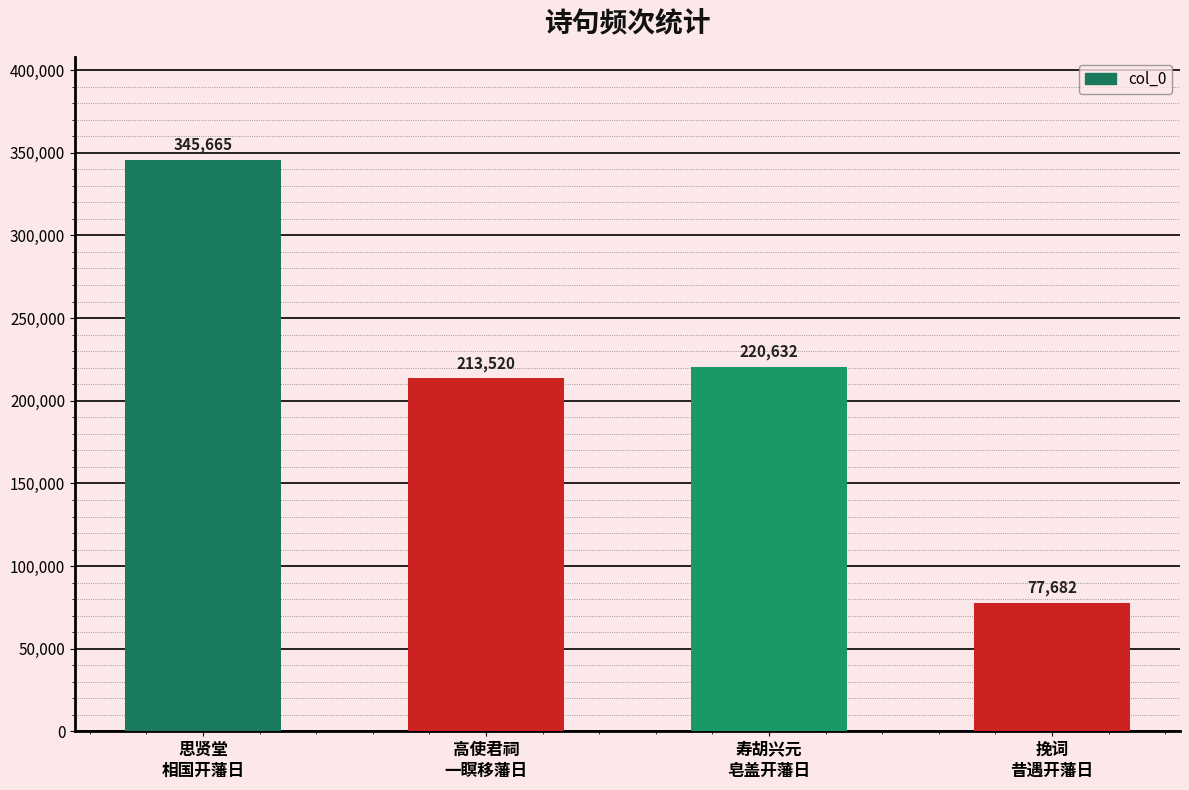

What is the change in value from 高使君祠
一瞑移藩日 to 寿胡兴元
皂盖开藩日?

+7112